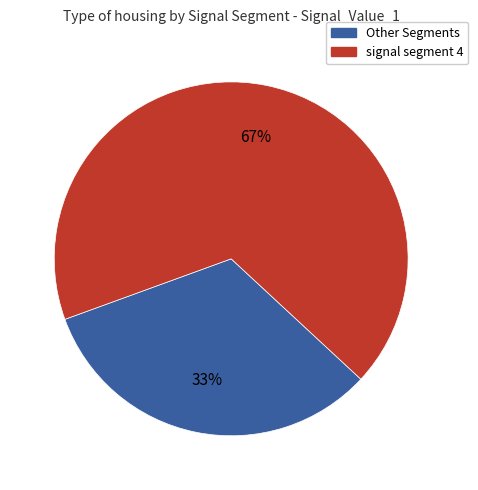

To the nearest percent, what is the average slice percentage?

50%